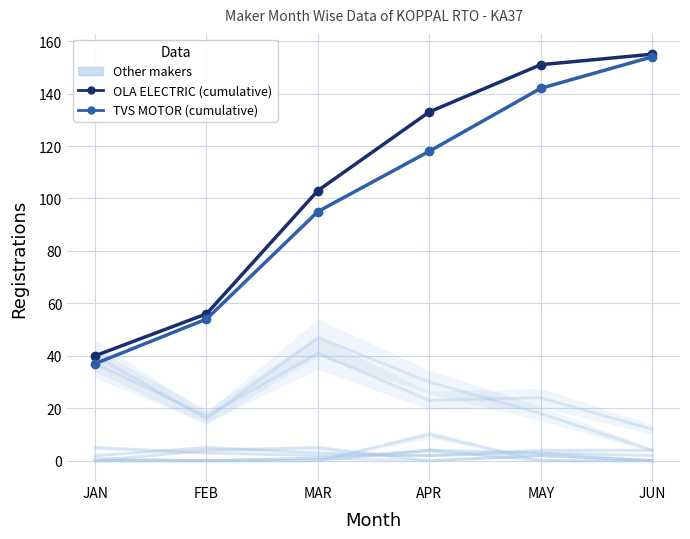

Is it true that OLA ELECTRIC (cumulative) equals 40 at JAN?

True